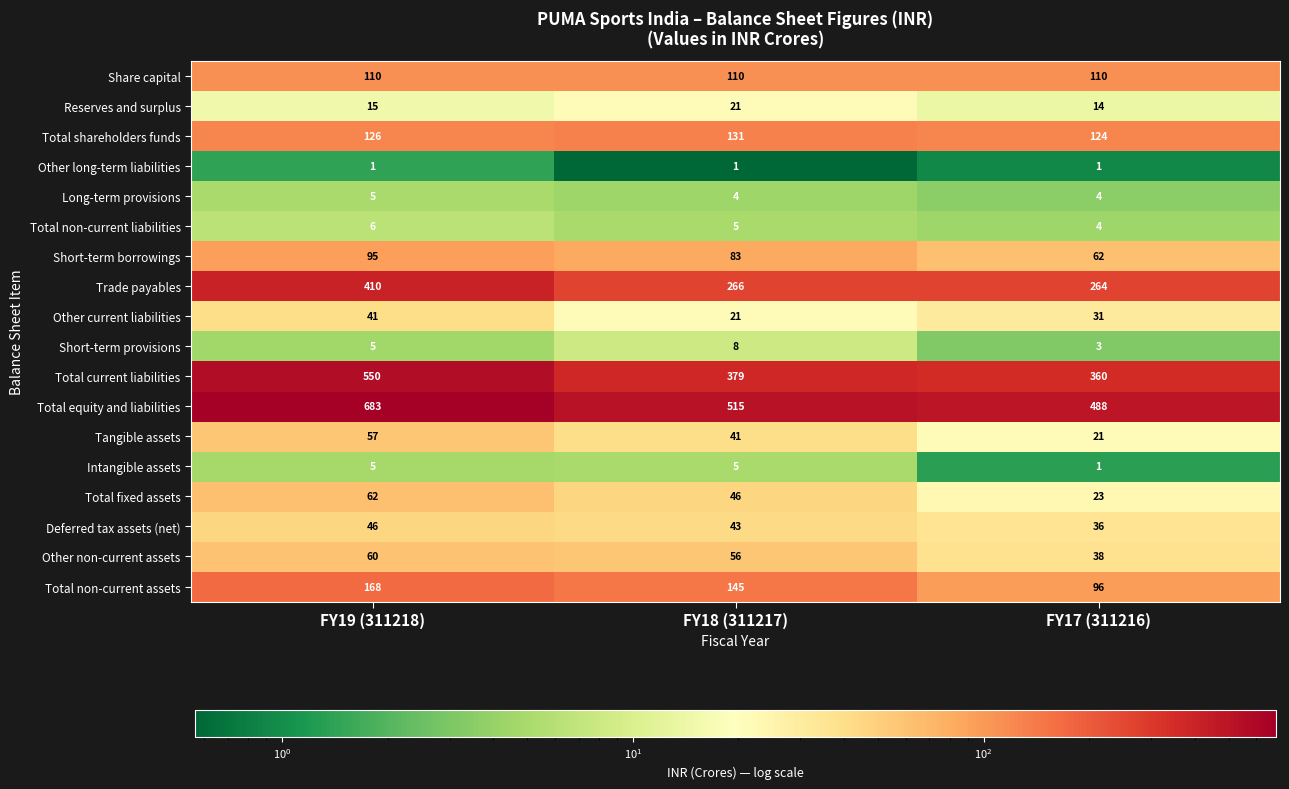

Which series has the widest spread of values?

Total equity and liabilities